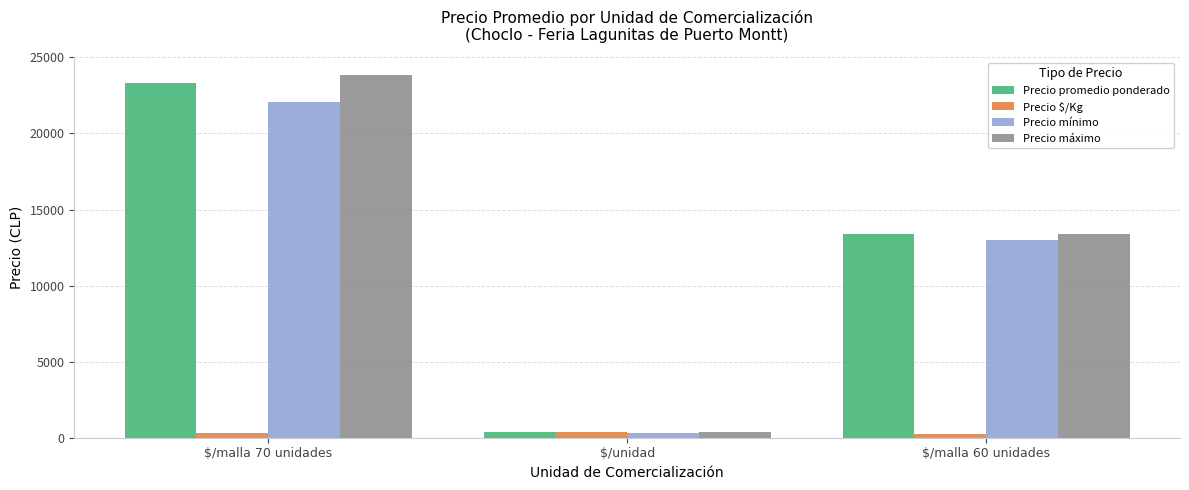

Which label corresponds to the largest value in the chart?

$/malla 70 unidades